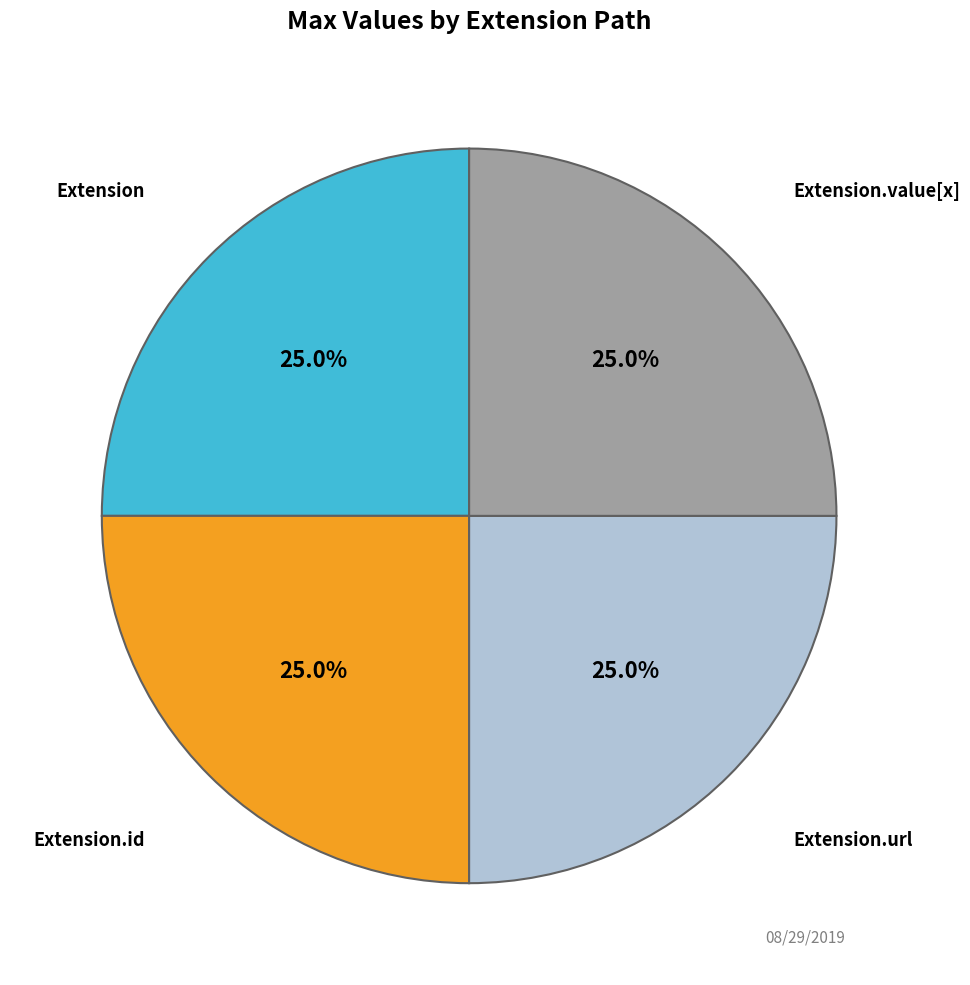

To the nearest percent, what is the average slice percentage?

25%